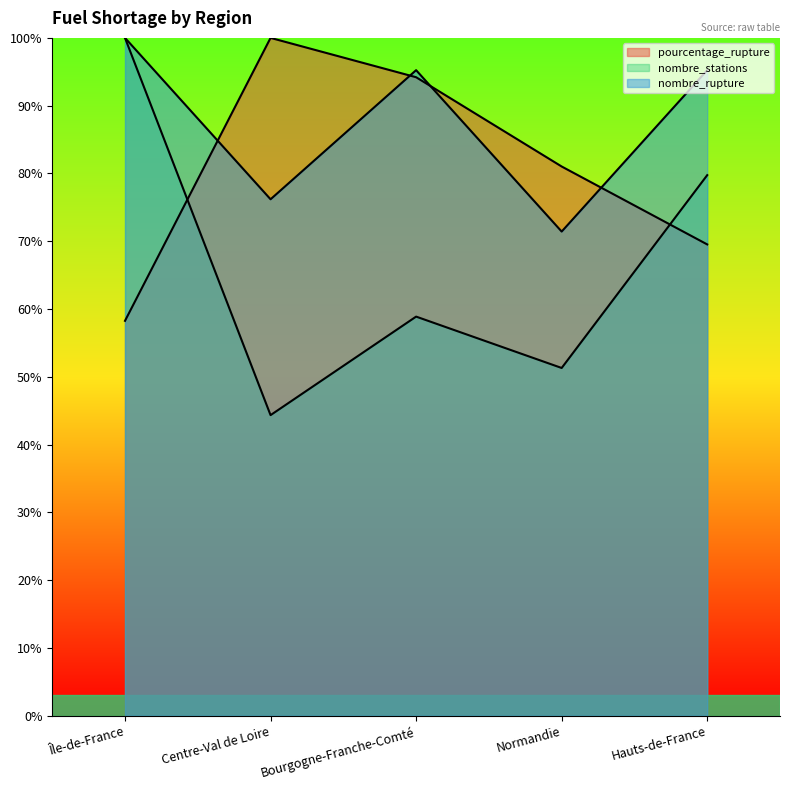

Where does the nombre_rupture series first go above 95?

Île-de-France